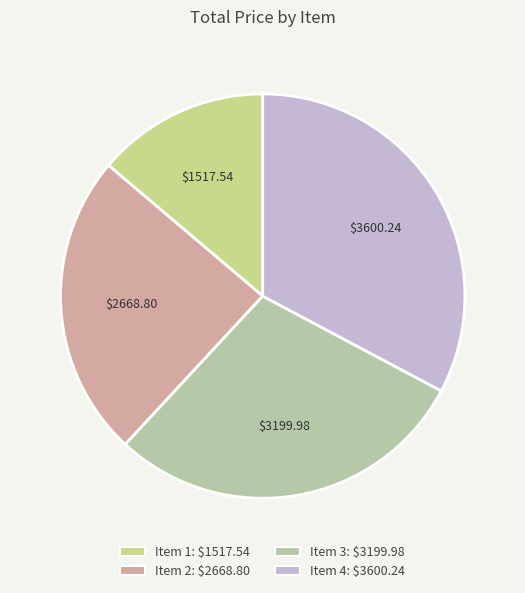

Is the sum of Item 1 and Item 3 greater than half?

No